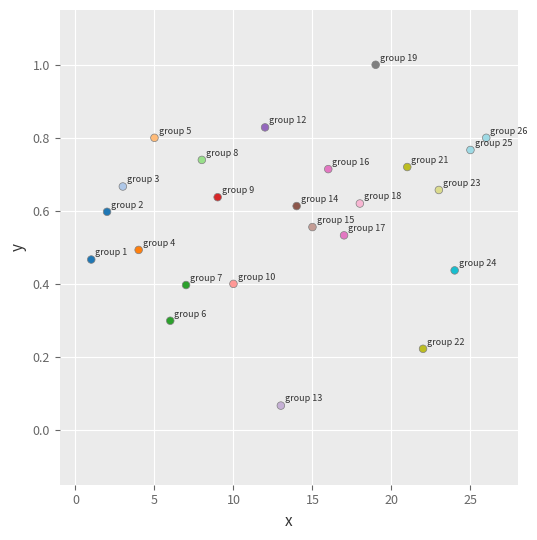

What is the range of Y values (max minus min)?

0.9